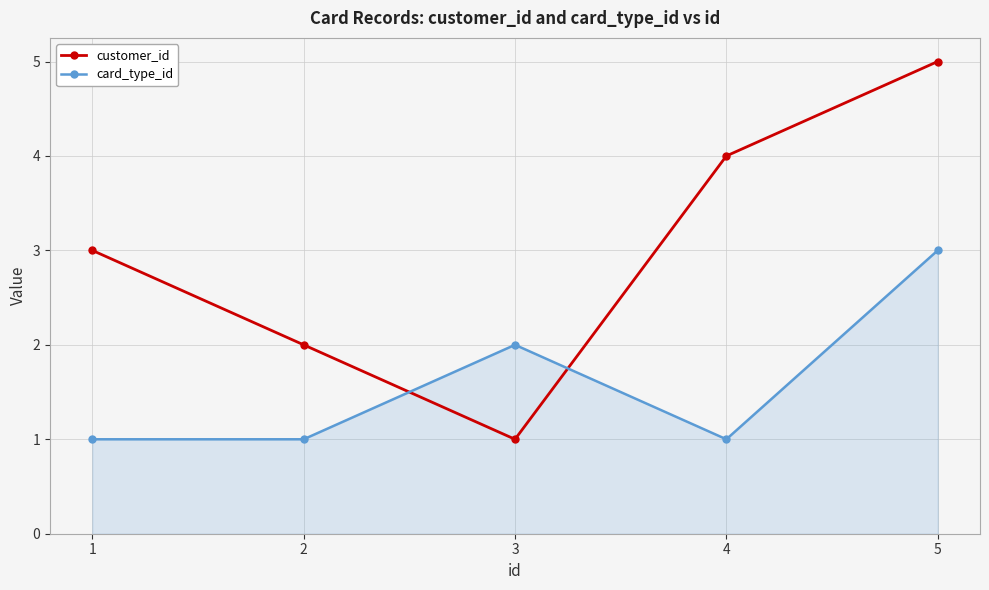

At which category does the chart reach its peak across all series?

5